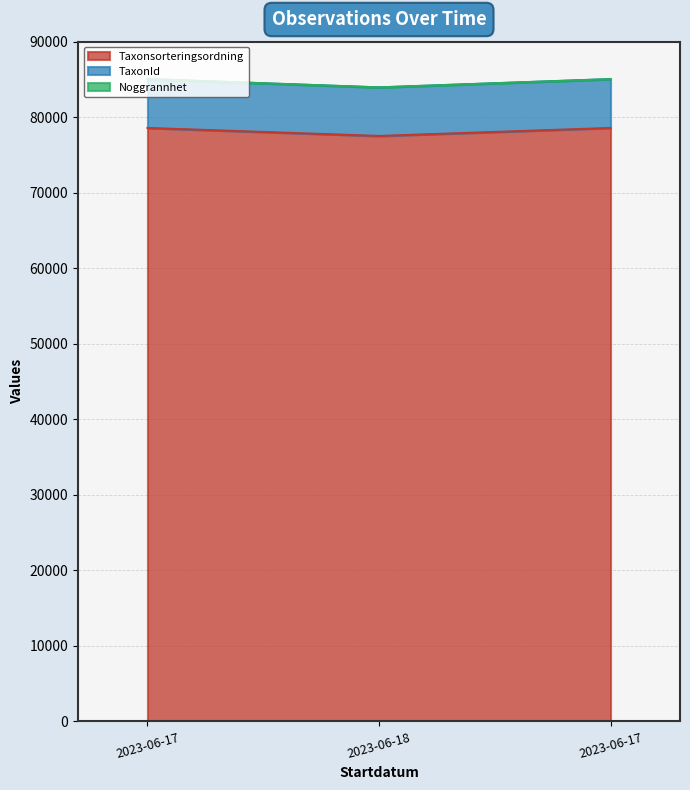

How many lines are shown in the chart?

3